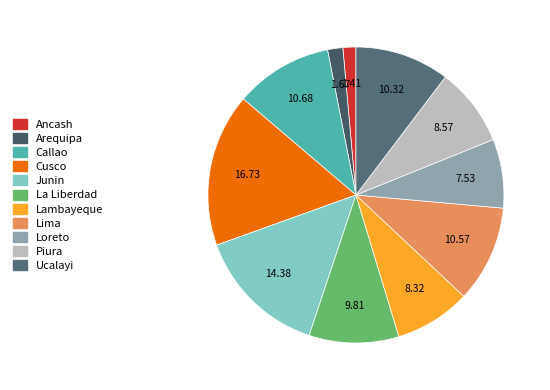

Approximately how many times larger is the value at Callao compared to Loreto?

1.4